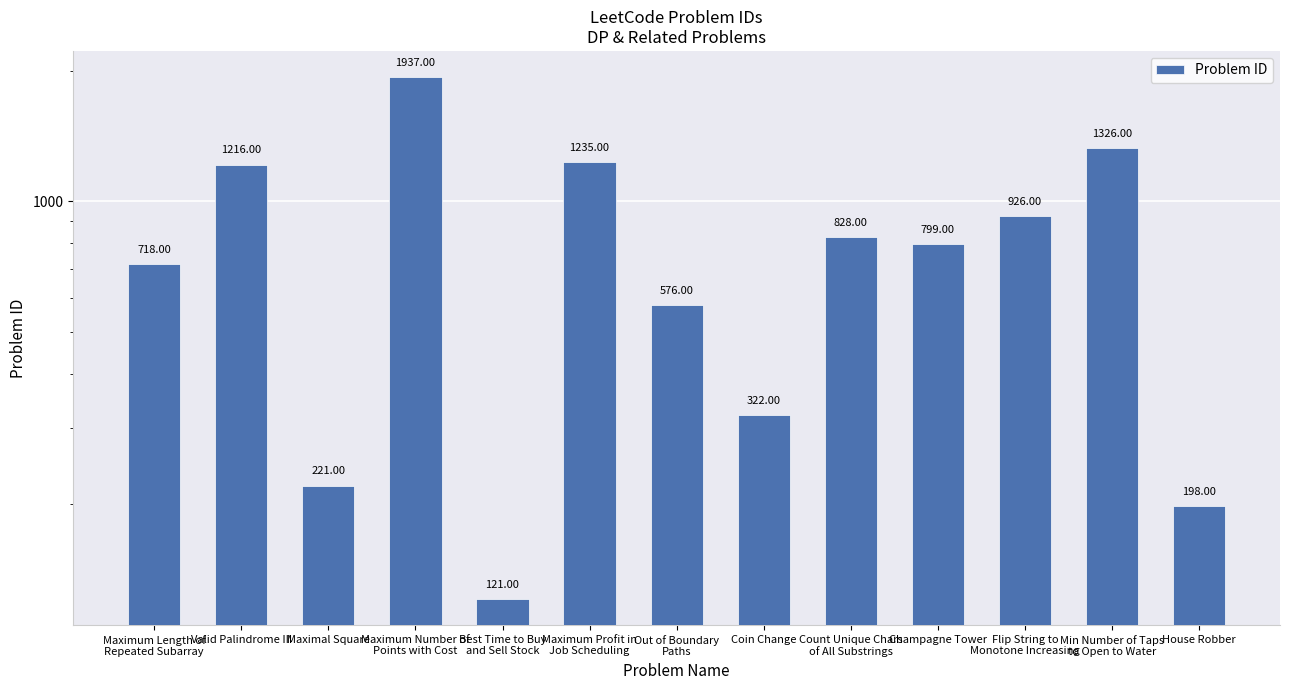

At which label is the value closest to 1029?

Flip String to
Monotone Increasing